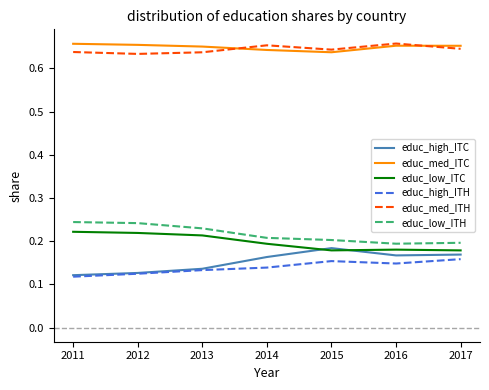

Between 2011 and 2015, which series saw the biggest shift?

educ_high_ITC